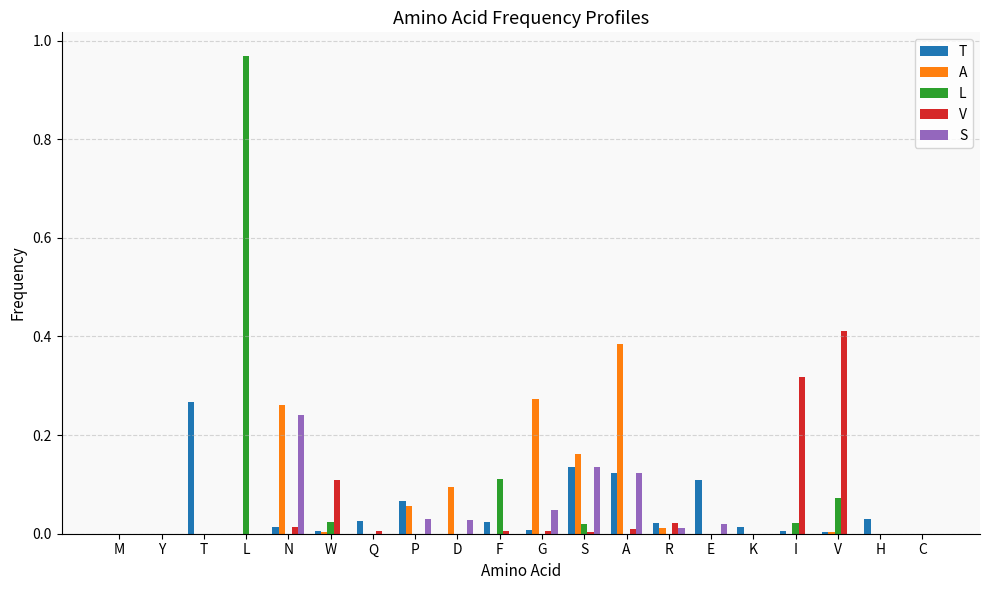

Which series has the largest range (max minus min)?

L